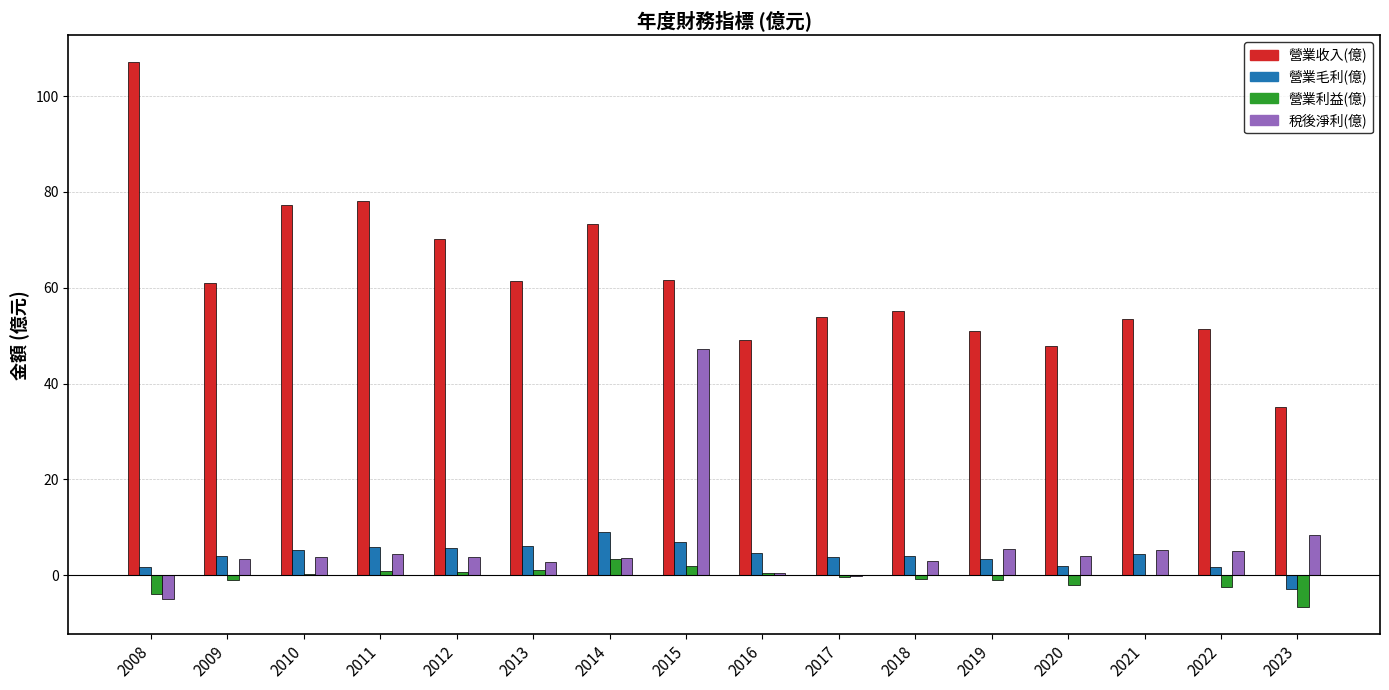

How many groups of bars are there?

16